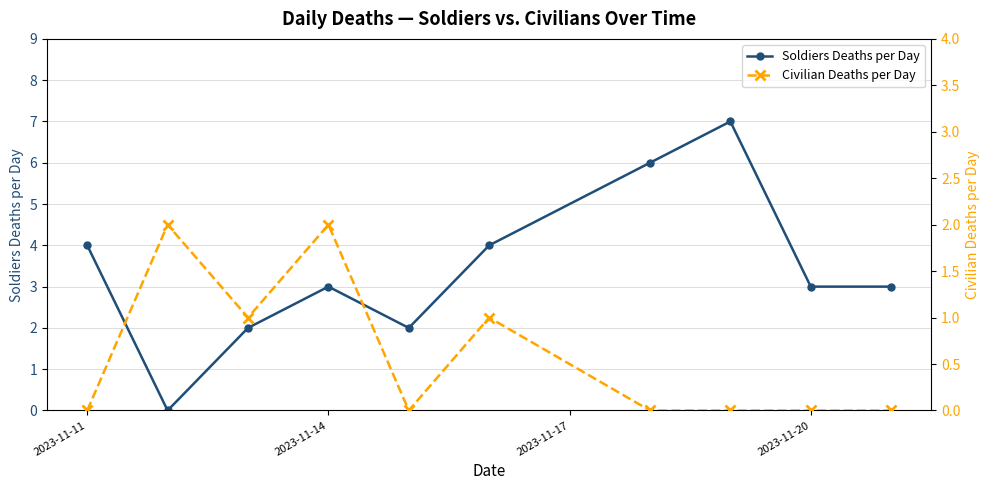

Is it true that Civilian Deaths per Day equals 1 at 2023-11-20?

False